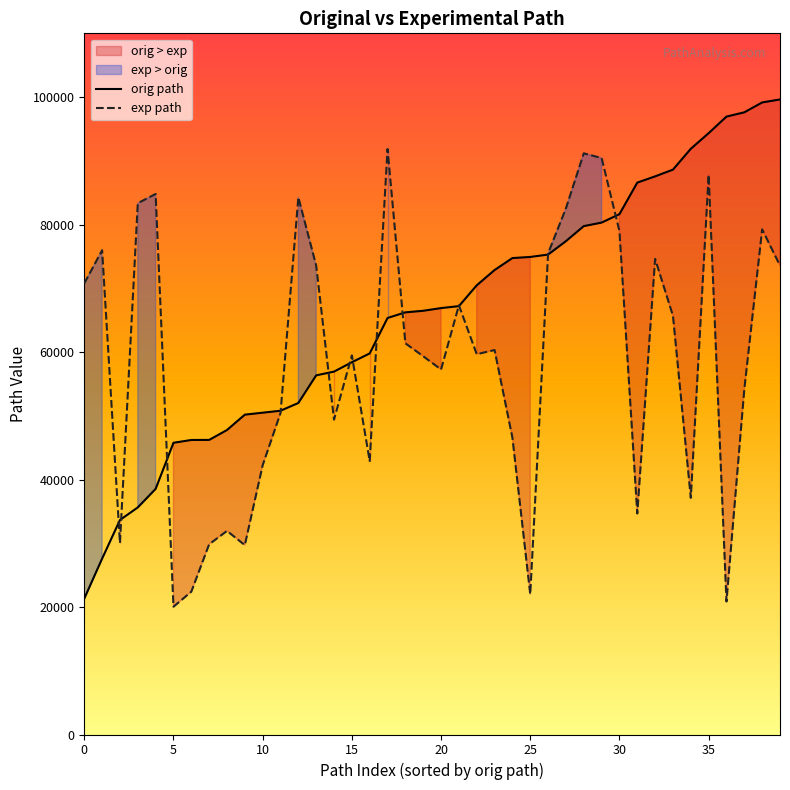

The value of orig path at 0 is 6083. True or false?

False